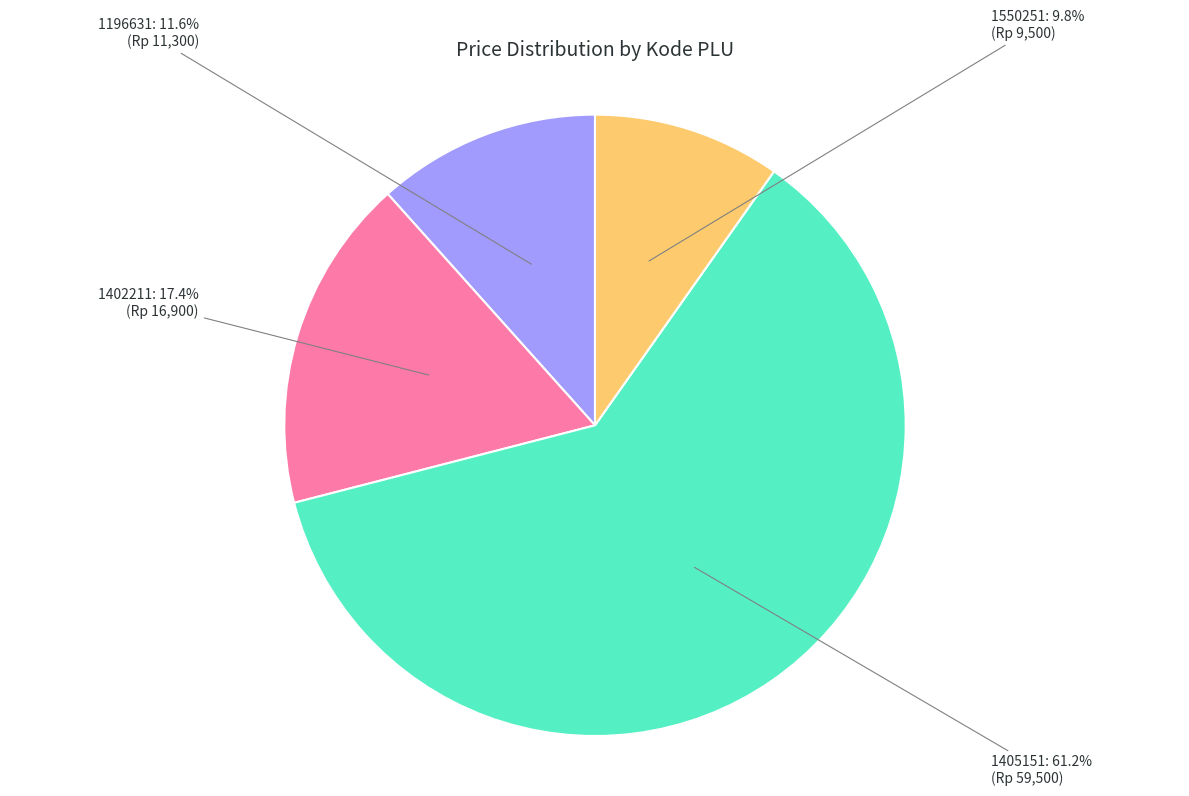

What is the total percentage of 1405151 and 1402211?

78.6%